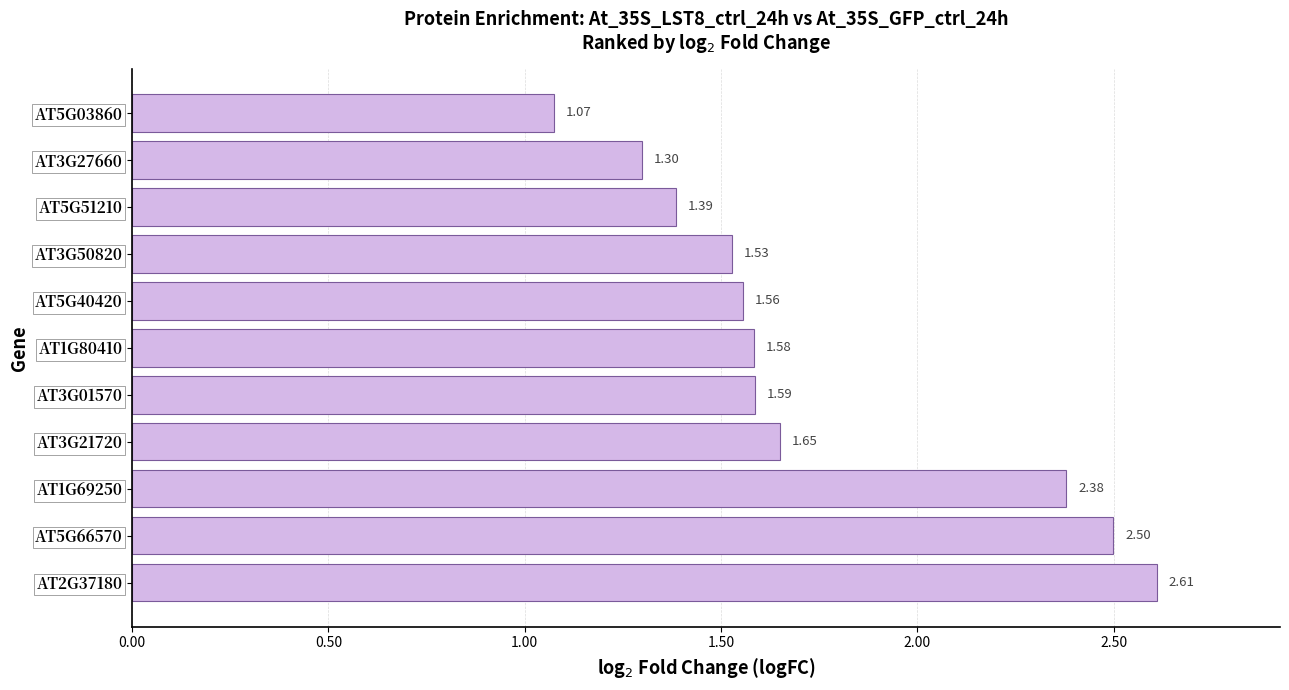

Does the chart contain any negative values?

No